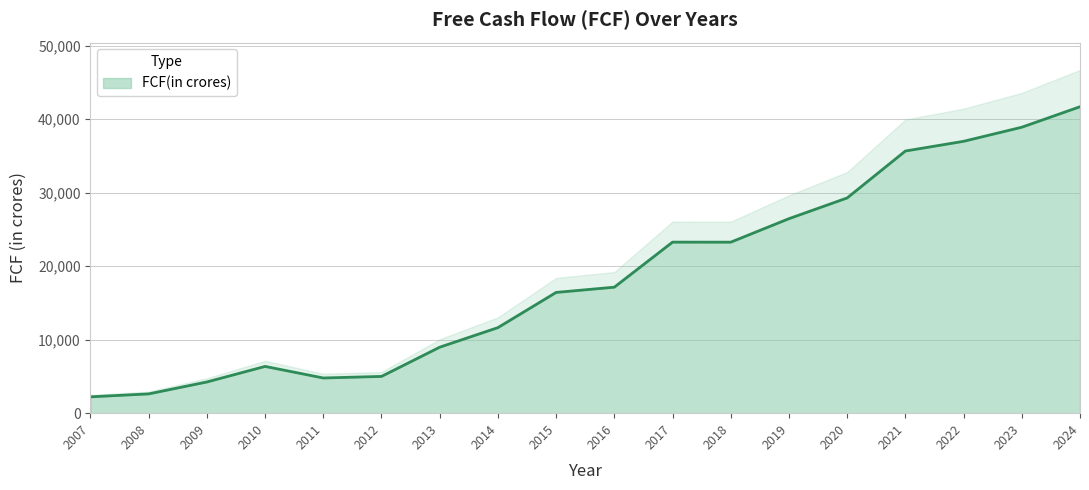

What is the difference between the values at 2021 and 2010?

29301.6